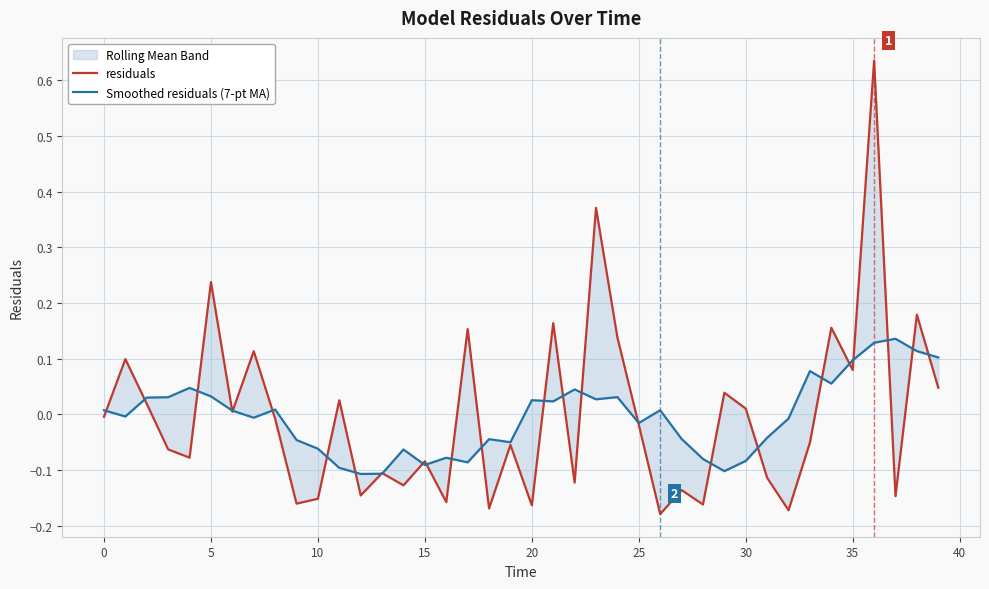

Is this an area chart (filled region under the line)?

No